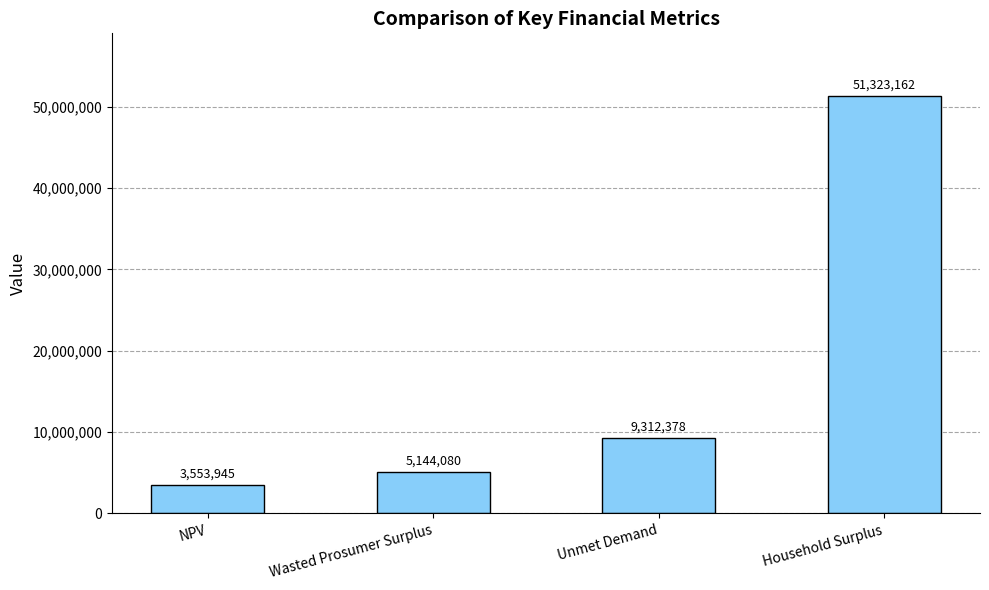

List the labels in order of value, smallest first.

NPV, Wasted Prosumer Surplus, Unmet Demand, Household Surplus